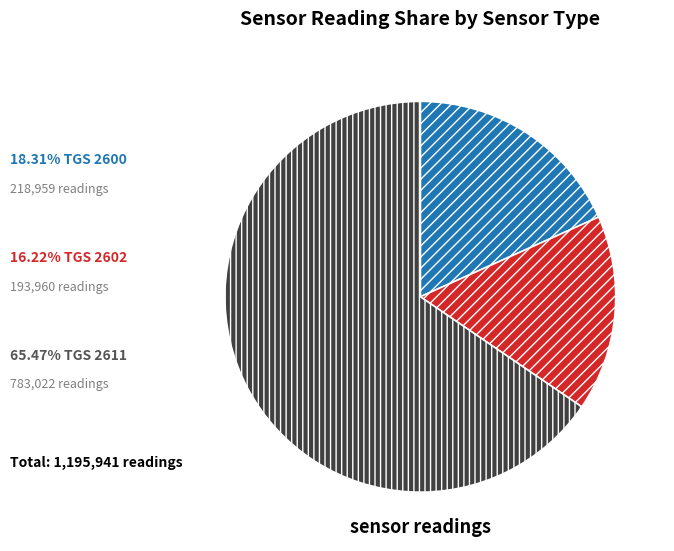

Does any single category account for the majority?

Yes